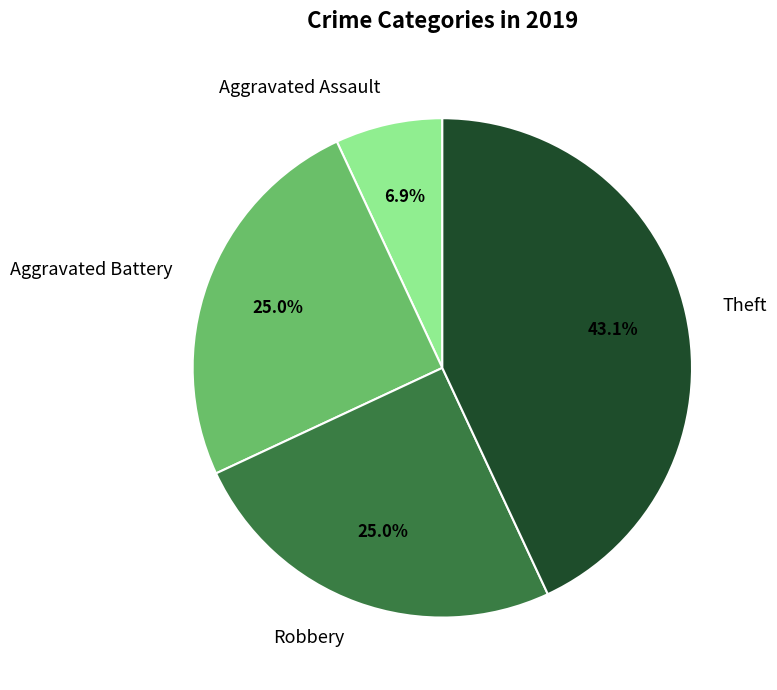

Does any single category account for the majority?

No